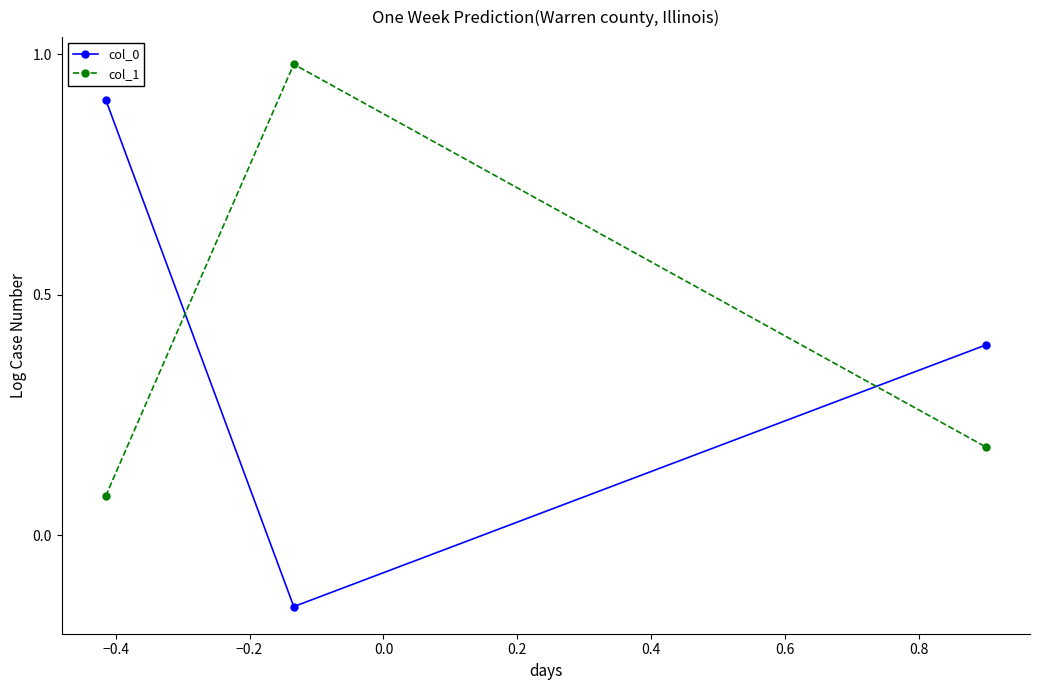

What is the sum of all col_1 values?

1.2